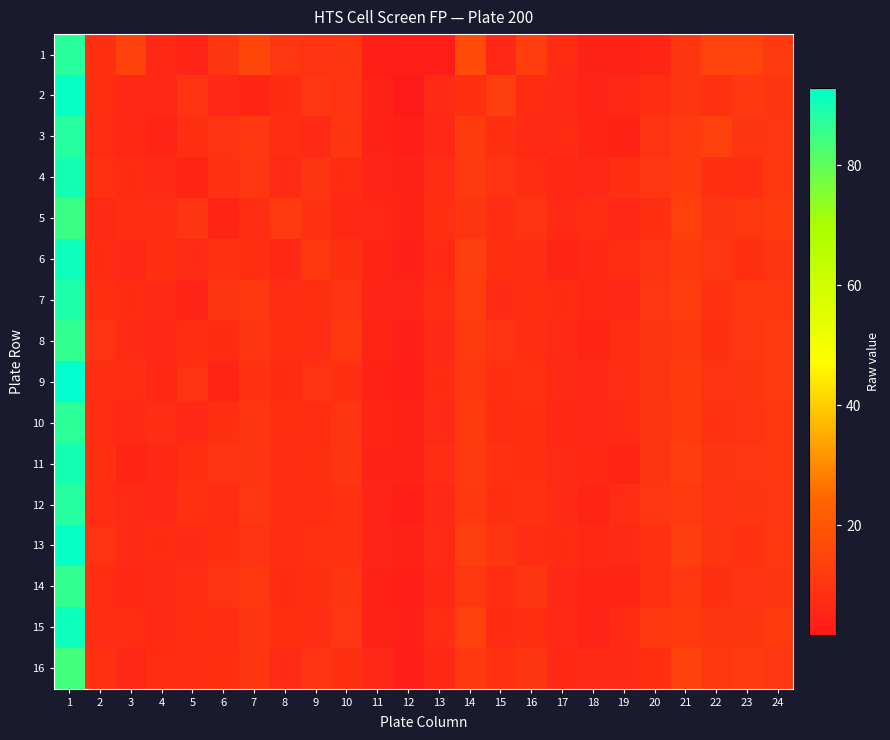

At 17, list the series in order from smallest to largest.

6, 14, 16, 10, 4, 15, 9, 5, 12, 8, 2, 11, 1, 3, 13, 7